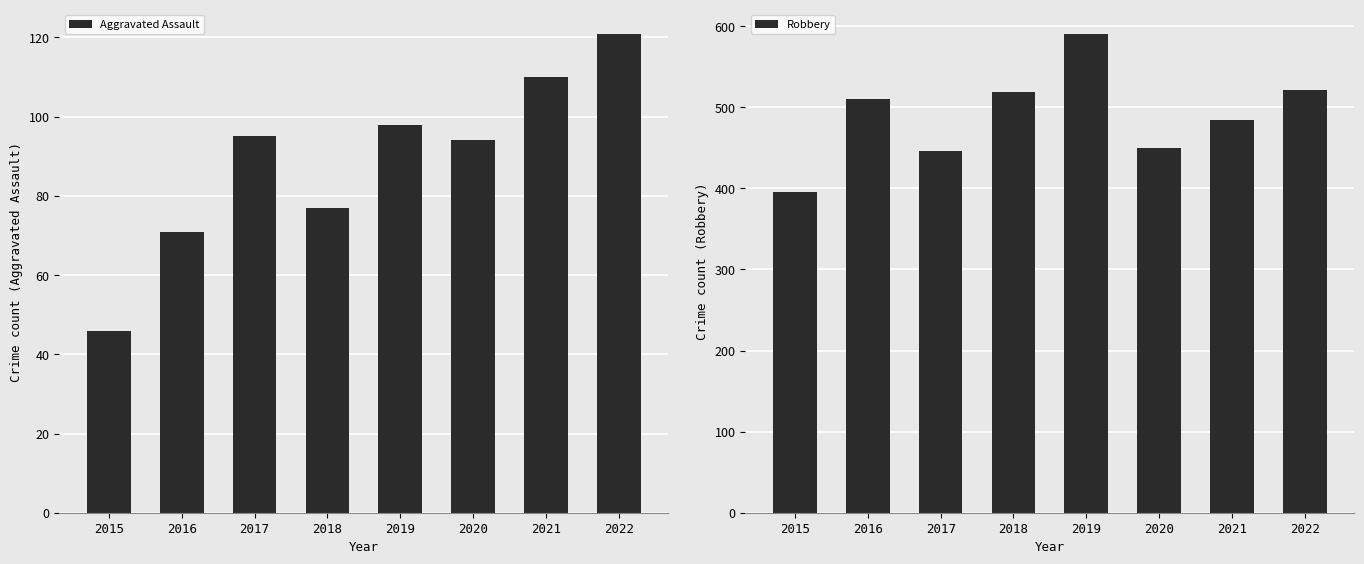

Does the chart contain stacked bars?

No